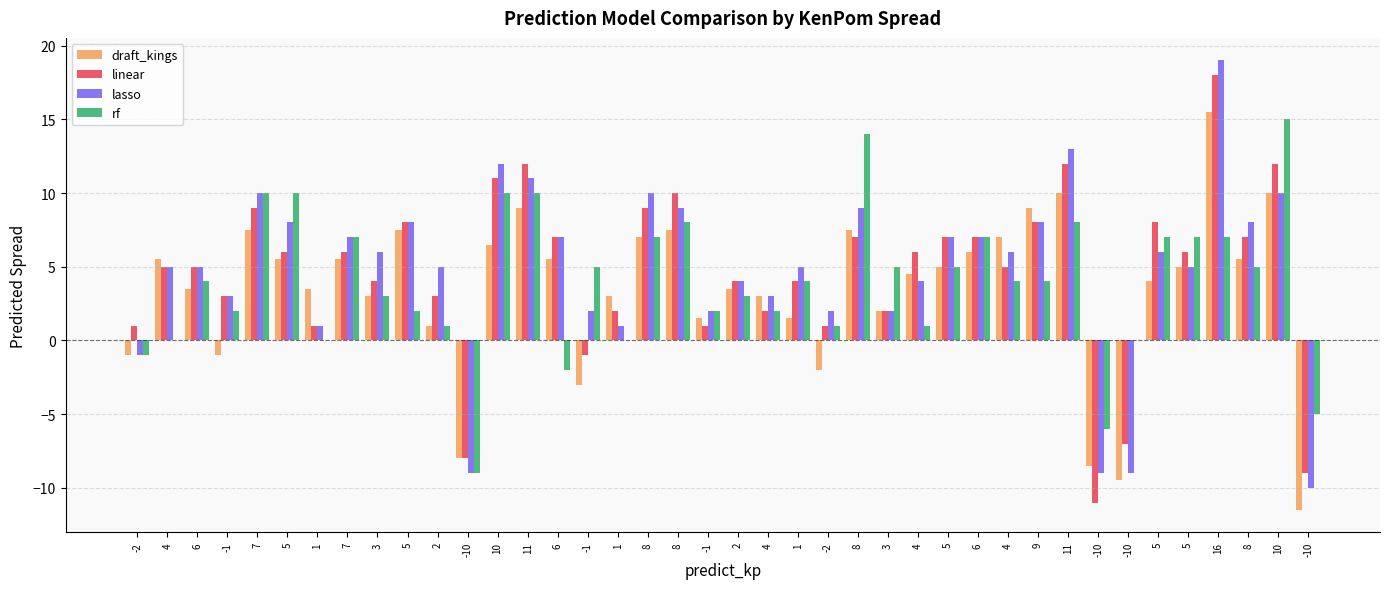

List the series in order of their peak value, highest first.

lasso, linear, draft_kings, rf